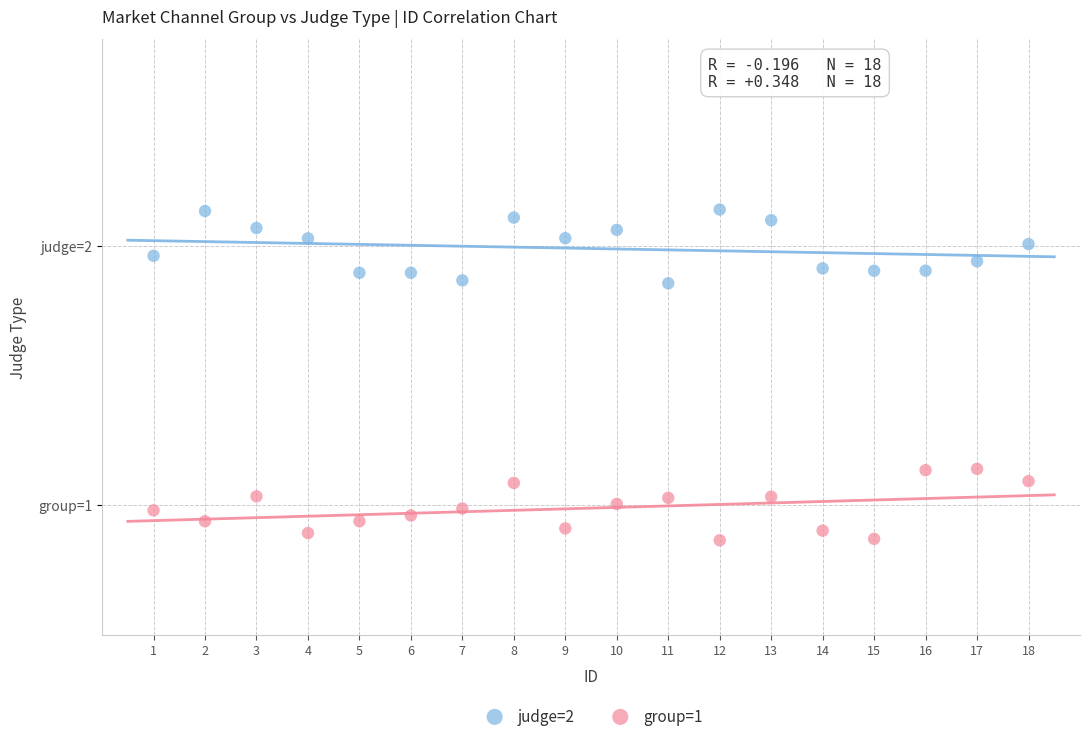

What are all the series names shown in the legend?

judge=2, group=1